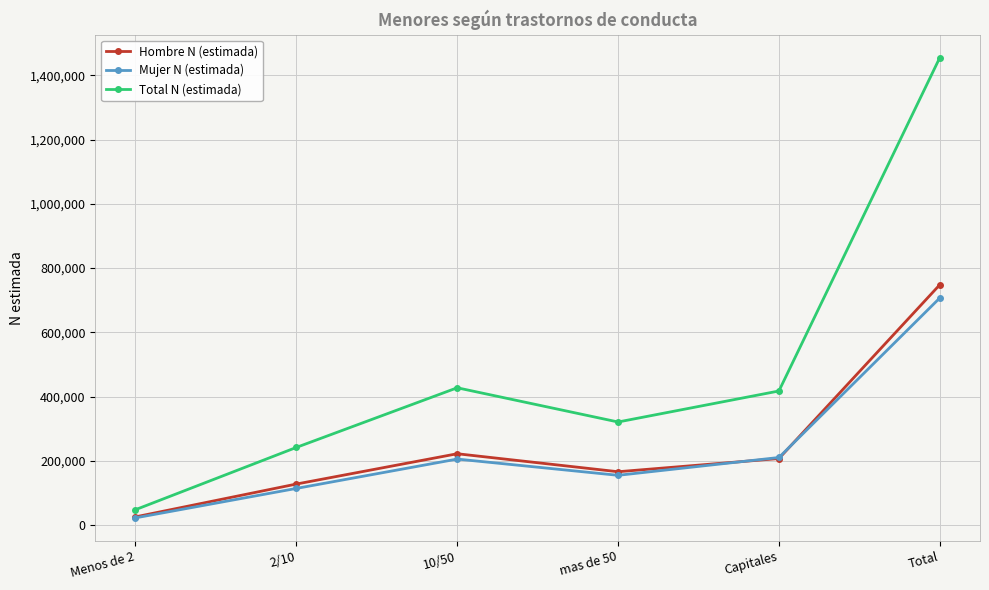

Which series changed the most between 2/10 and Total?

Total N (estimada)